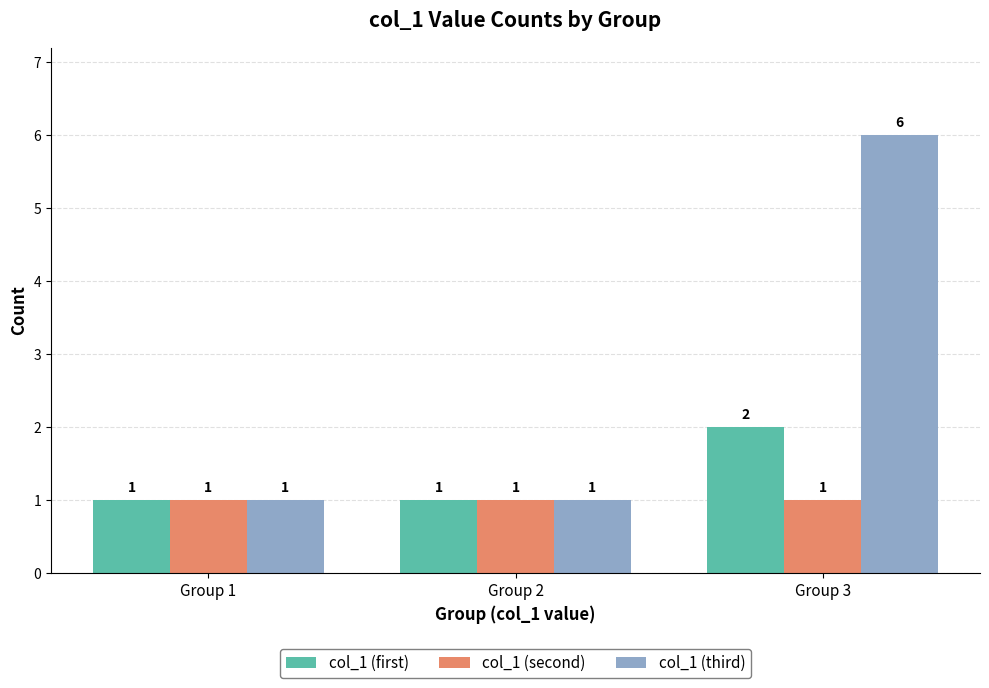

What are all the series names shown in the legend?

col_1 (first), col_1 (second), col_1 (third)